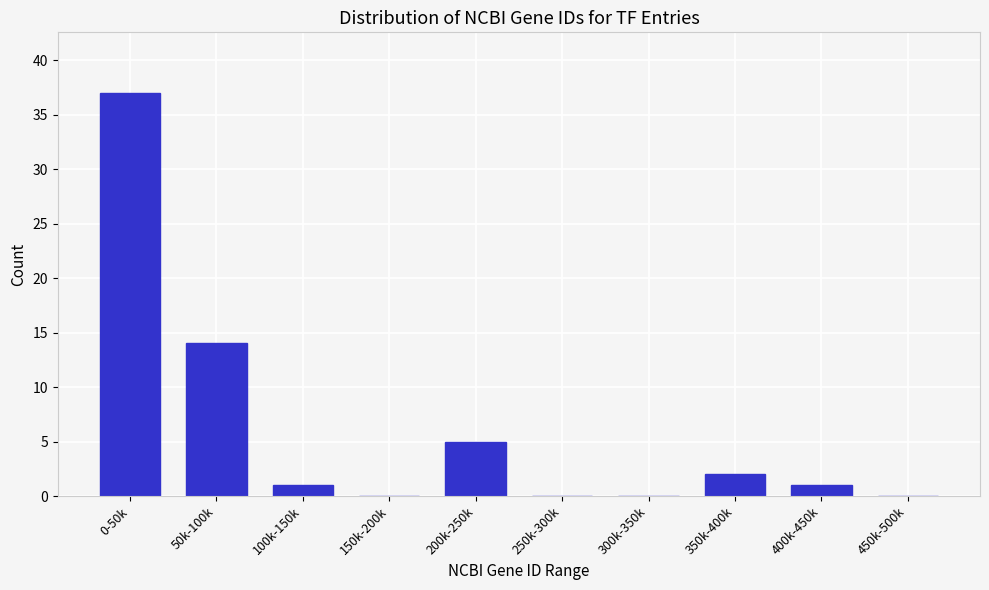

Reading left to right, list all the values displayed in this chart.

0-50k=37	50k-100k=14	100k-150k=1	150k-200k=0	200k-250k=5	250k-300k=0	300k-350k=0	350k-400k=2	400k-450k=1	450k-500k=0